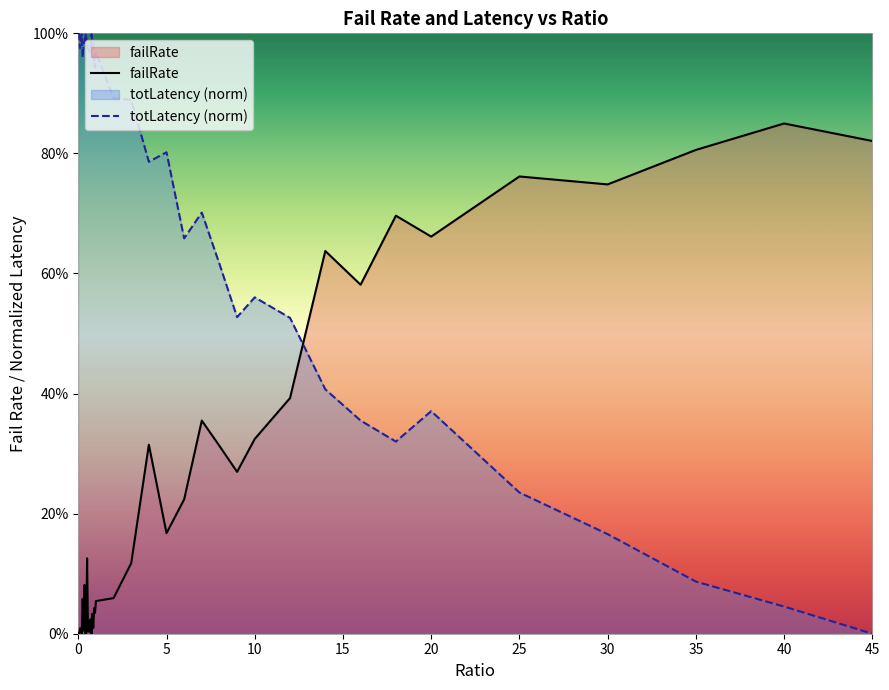

How many interior local peaks does the totLatency (norm) series have?

9